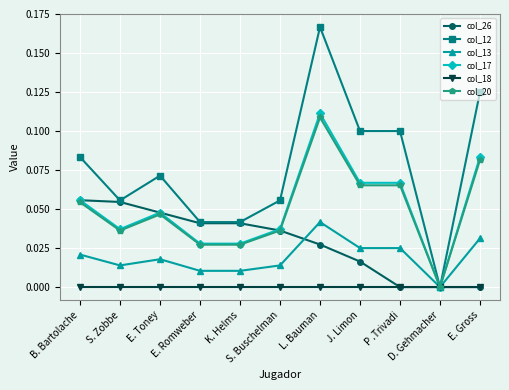

What position from the left is S. Buschelman?

6